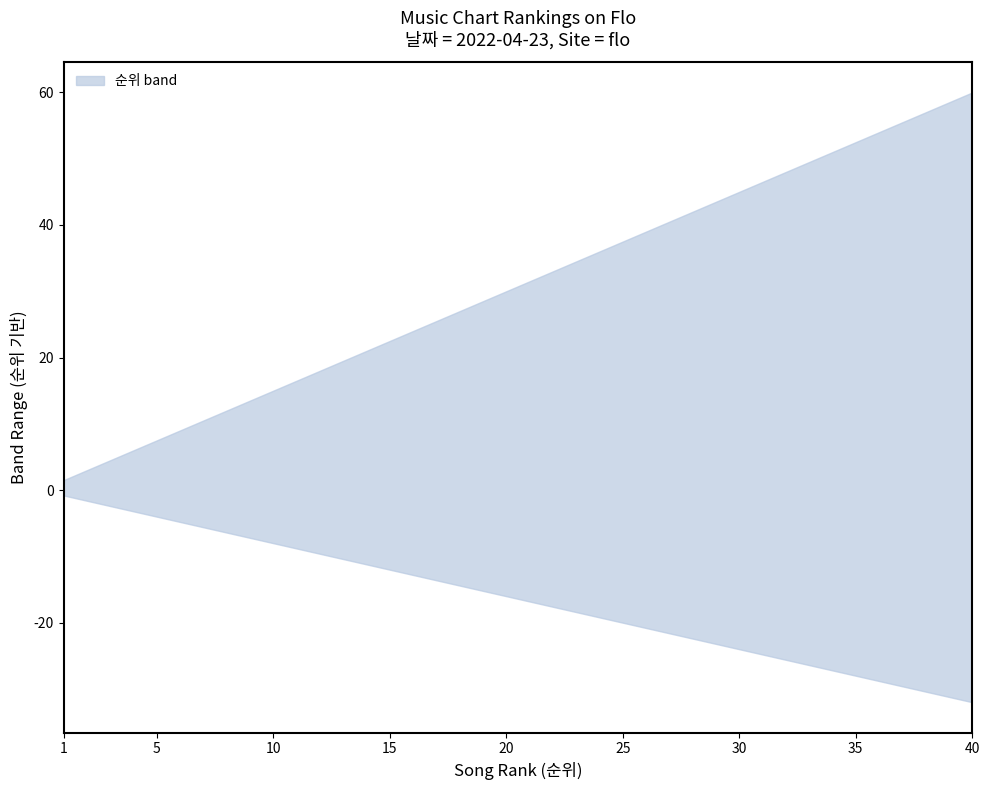

True or false: 순위_lower and 순위_upper intersect in this chart.

False